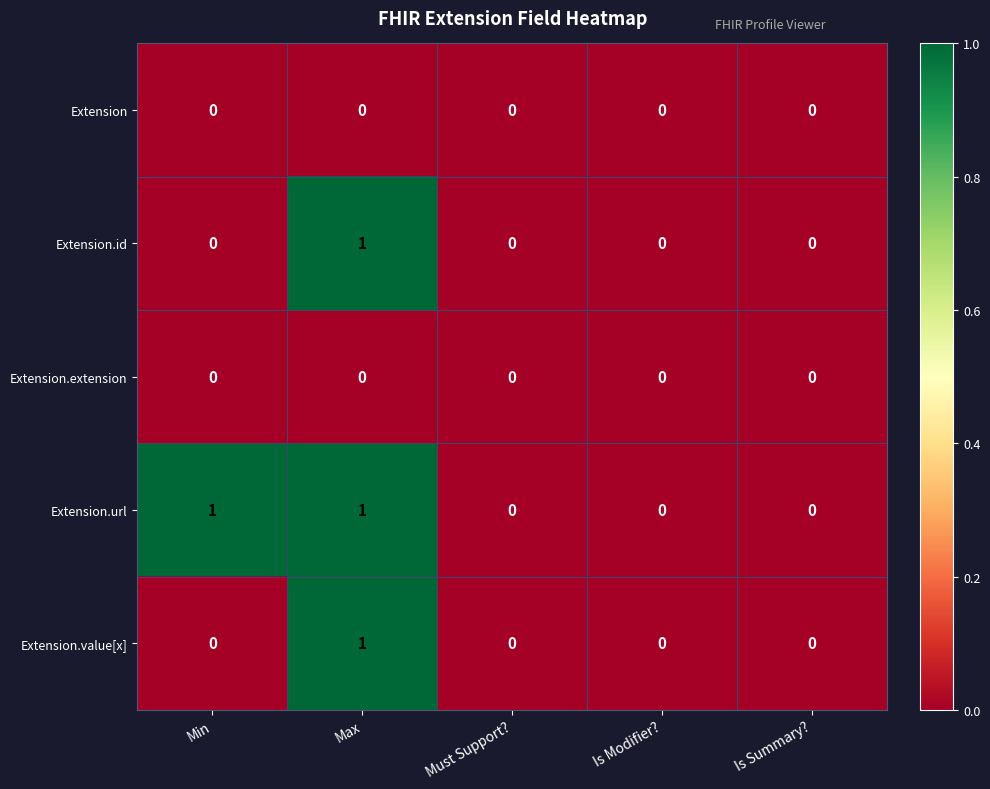

Is it true that Extension.extension equals 0 at Must Support??

True